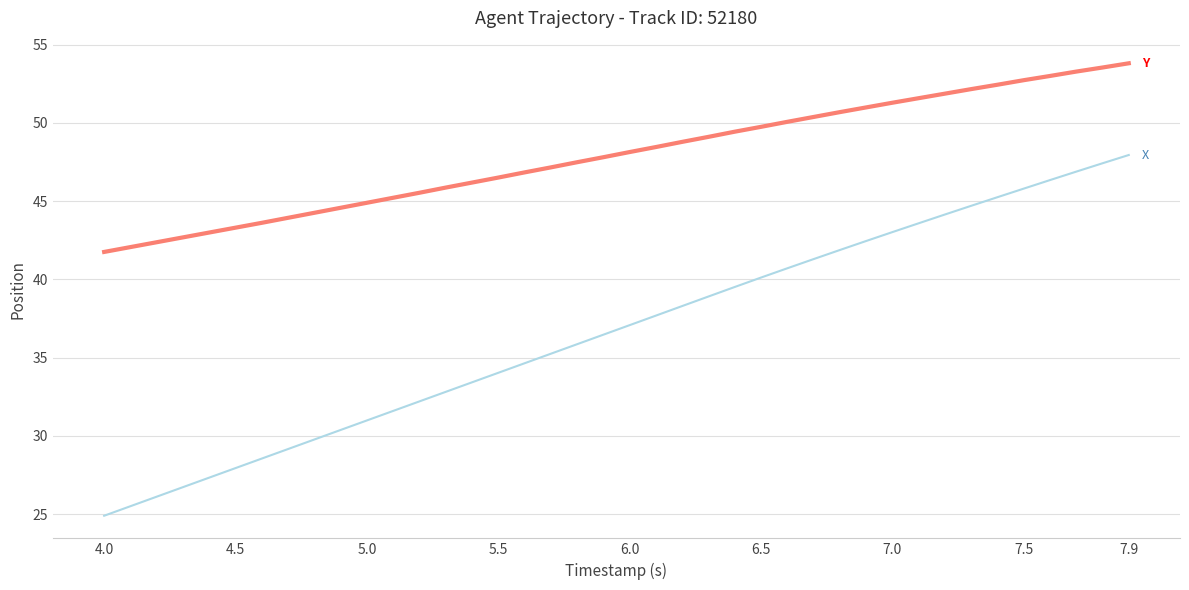

What is the greatest value displayed?

53.8